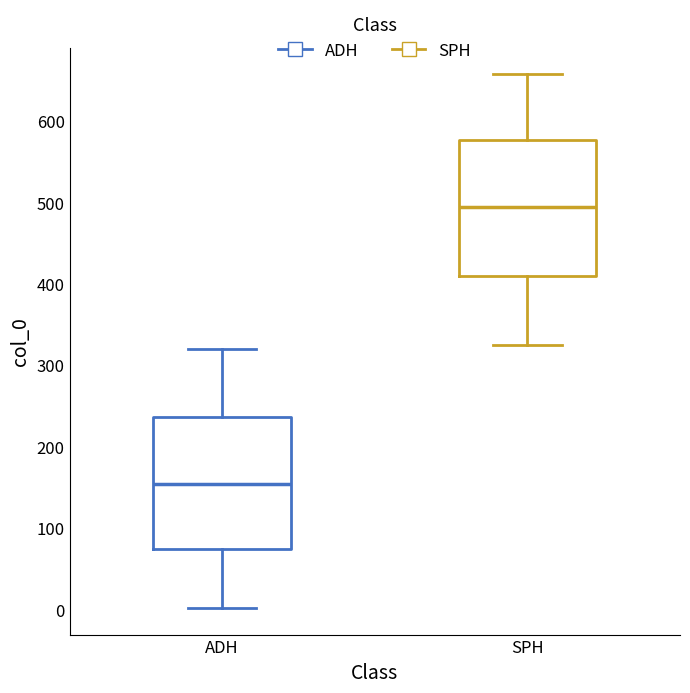

Where does the median line of the box for ADH sit on the y-axis? The values are not printed on the chart, so give them approximately, as read against the axis.

150